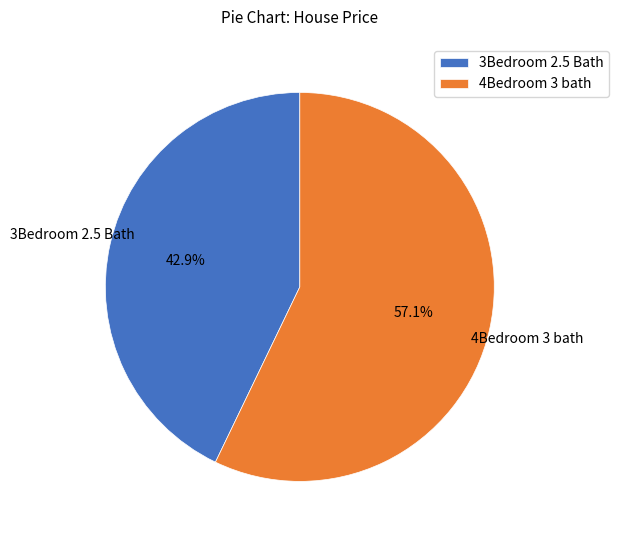

Which has a higher value, 3Bedroom 2.5 Bath or 4Bedroom 3 bath?

4Bedroom 3 bath